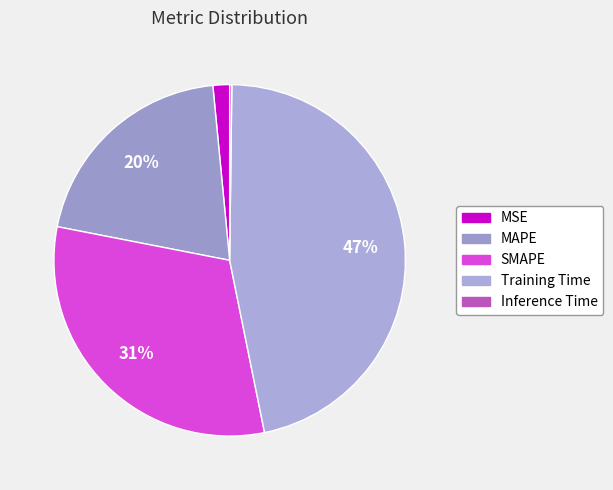

Is there a majority slice in this chart?

No